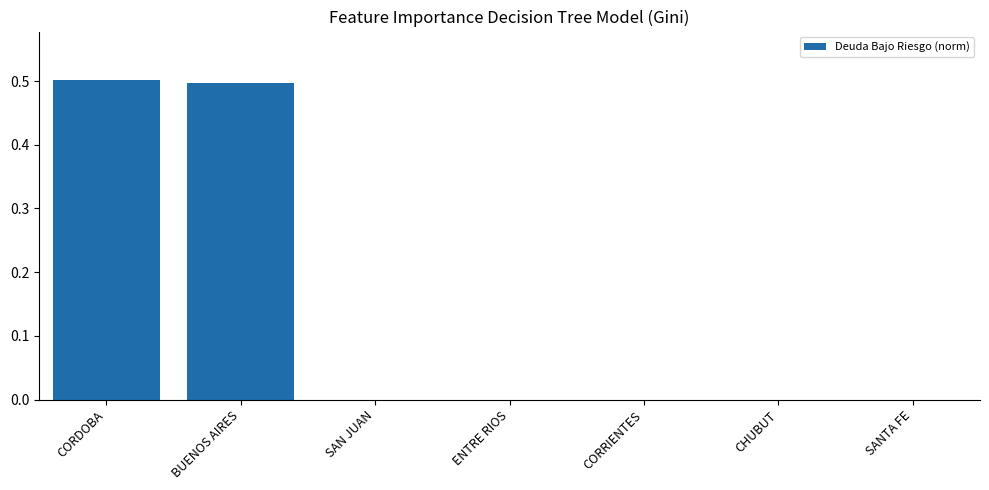

What is the sum of all values?

1.0